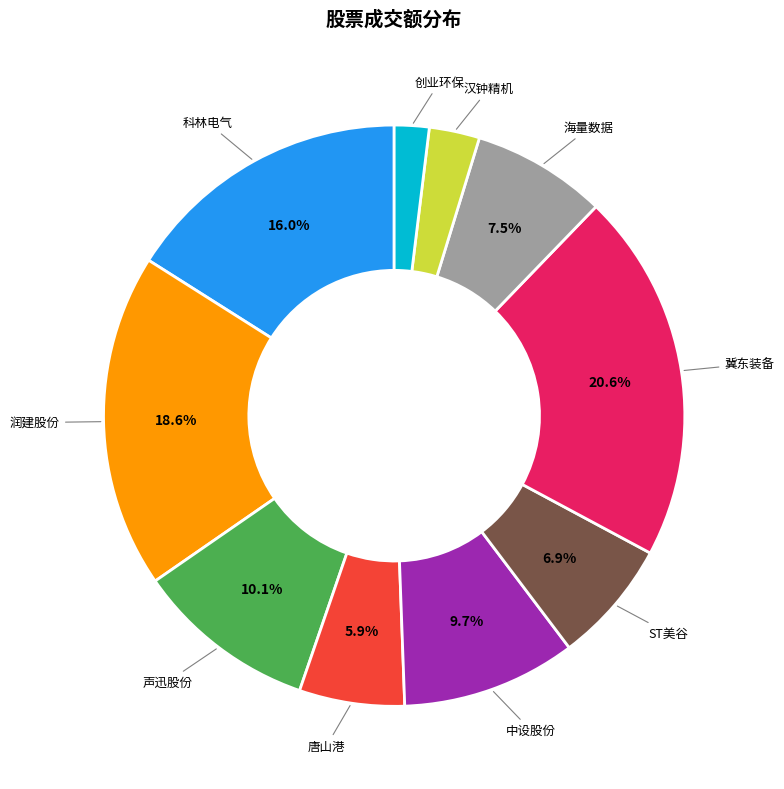

The 唐山港 slice represents 17% of the pie. True or false?

False